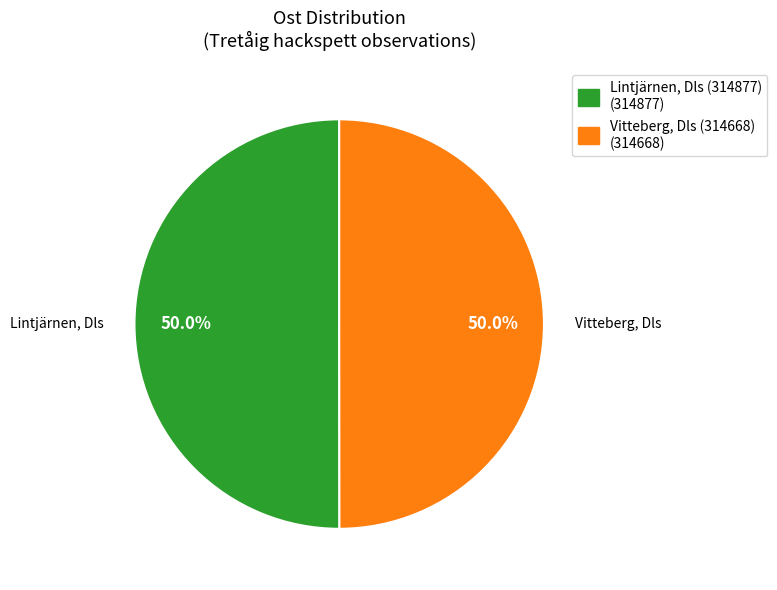

How many segments does this pie chart have?

2